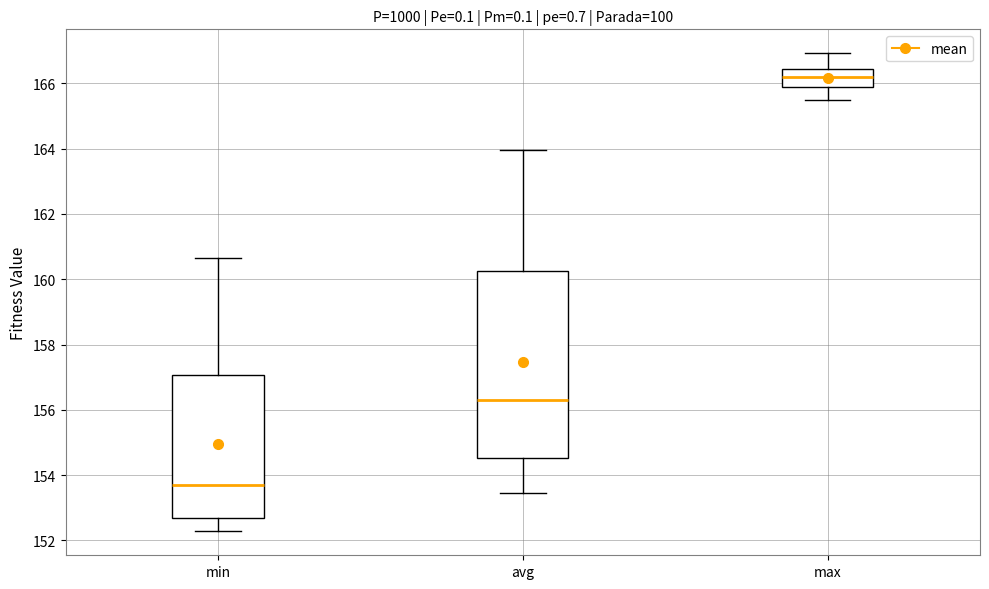

Reading left to right, read every box against the y-axis: the position of its median line, the range the box covers, and the ends of its whiskers. The values are not printed on the chart, so give them approximately, as read against the axis.

min: median 153.6, box 152.6 to 157.0, whiskers 152.2 to 160.6
avg: median 156.4, box 154.6 to 160.2, whiskers 153.4 to 164.0
max: median 166.2, box 165.8 to 166.4, whiskers 165.4 to 167.0